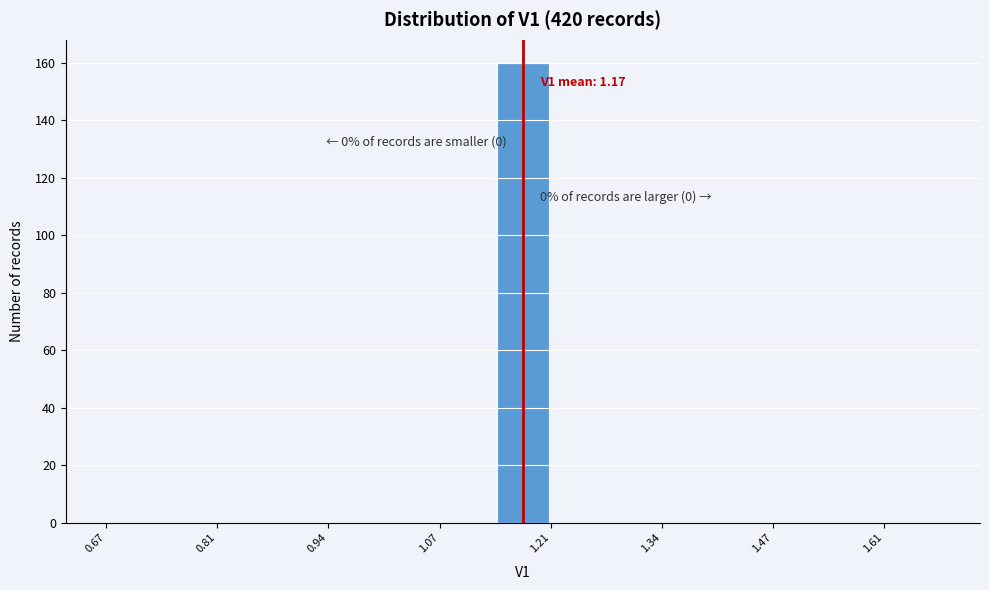

Read against the x-axis, roughly where is the centre of the tallest bar?

1.18